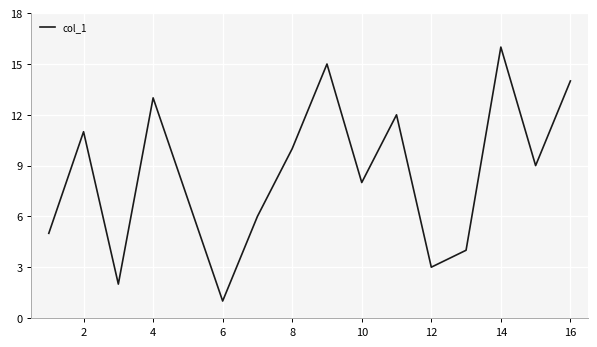

What is the maximum value shown in the chart?

16